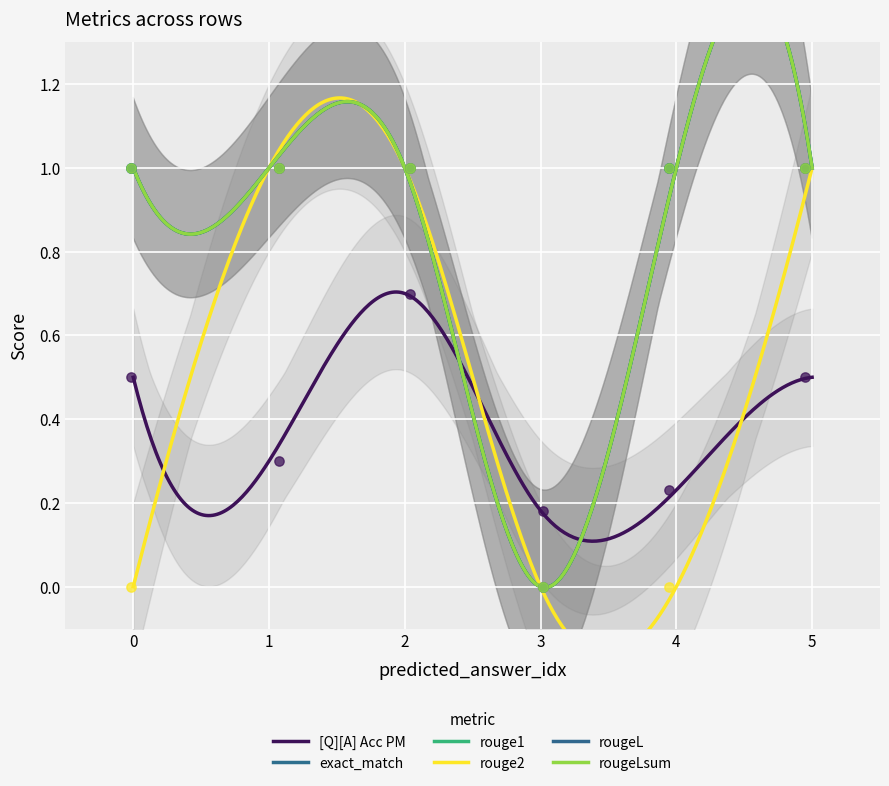

Which series contains the lowest Y value?

exact_match